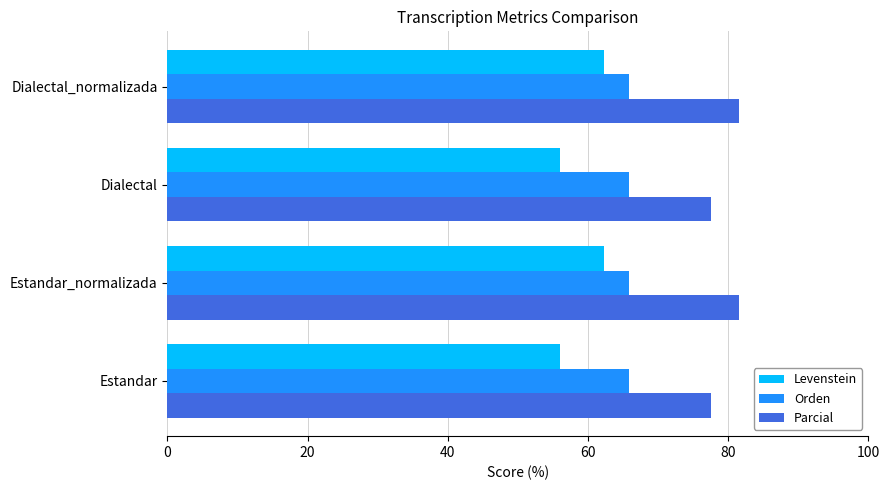

Is it true that Parcial equals 77.5 at Dialectal?

True